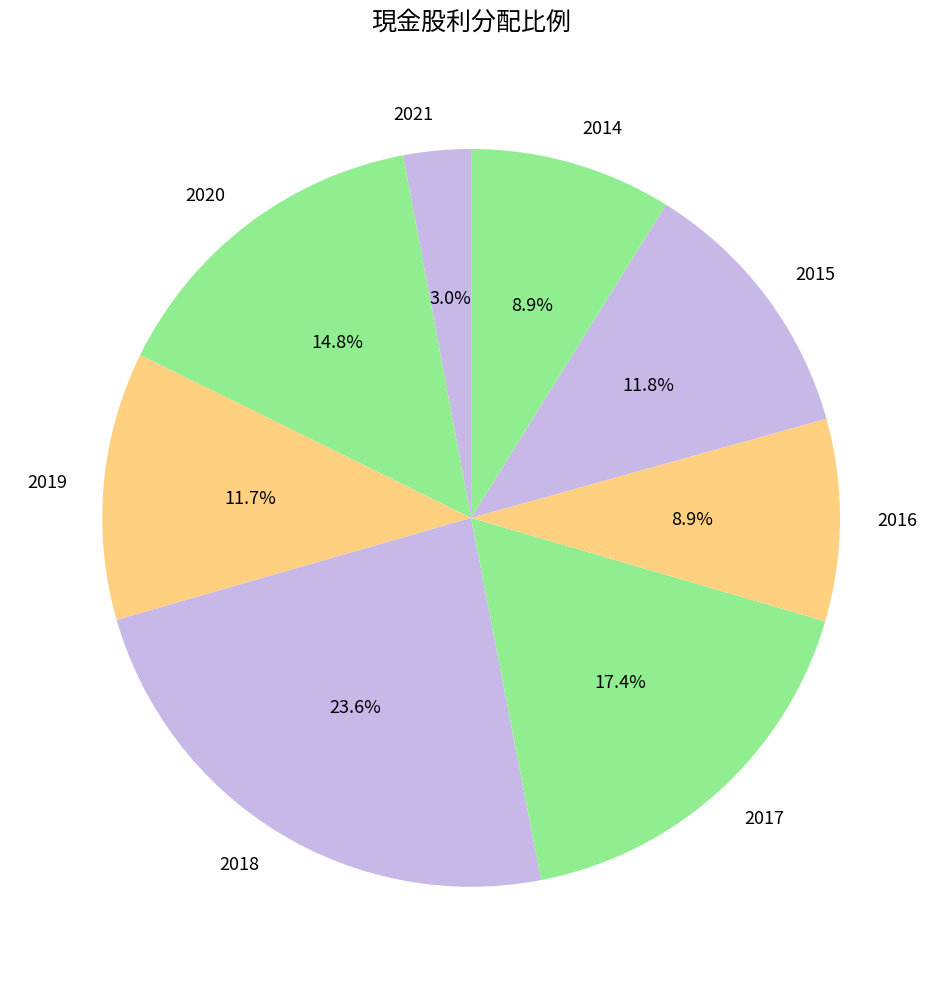

What percentage is NOT represented by 2020?

85.2%